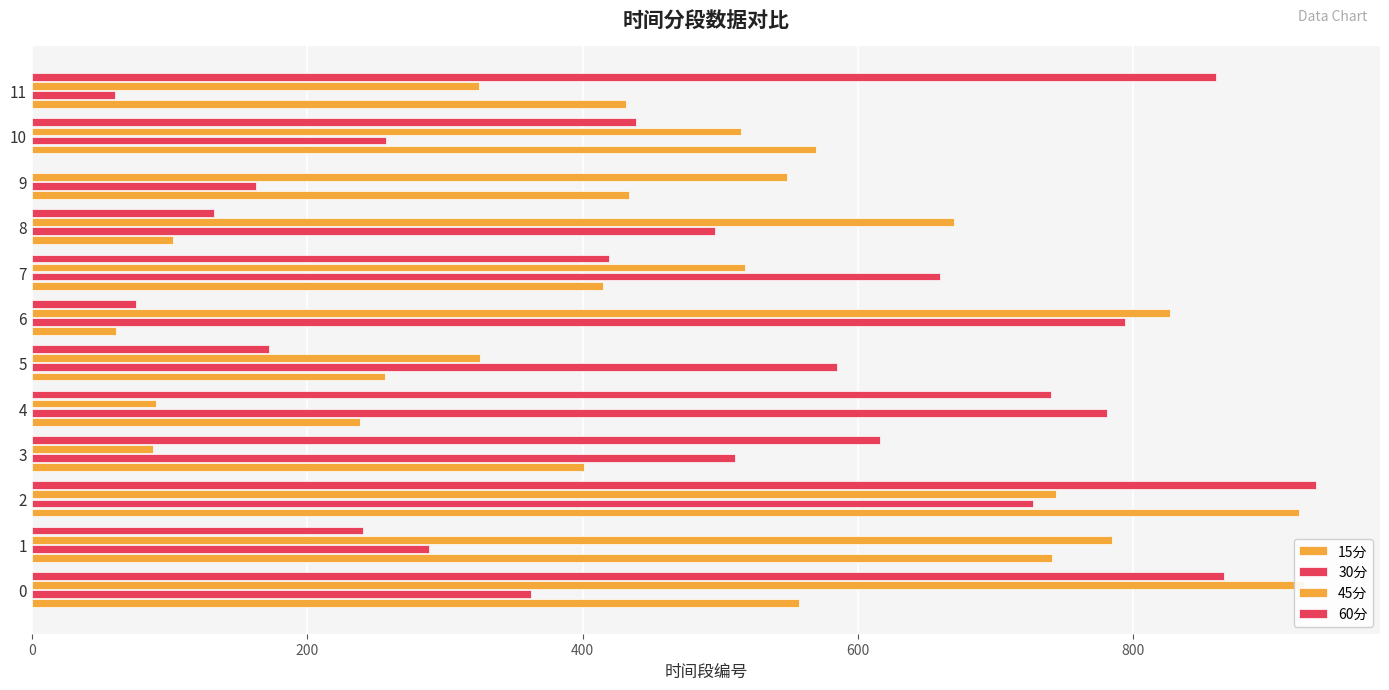

At how many categories does at least one series exceed 639?

8